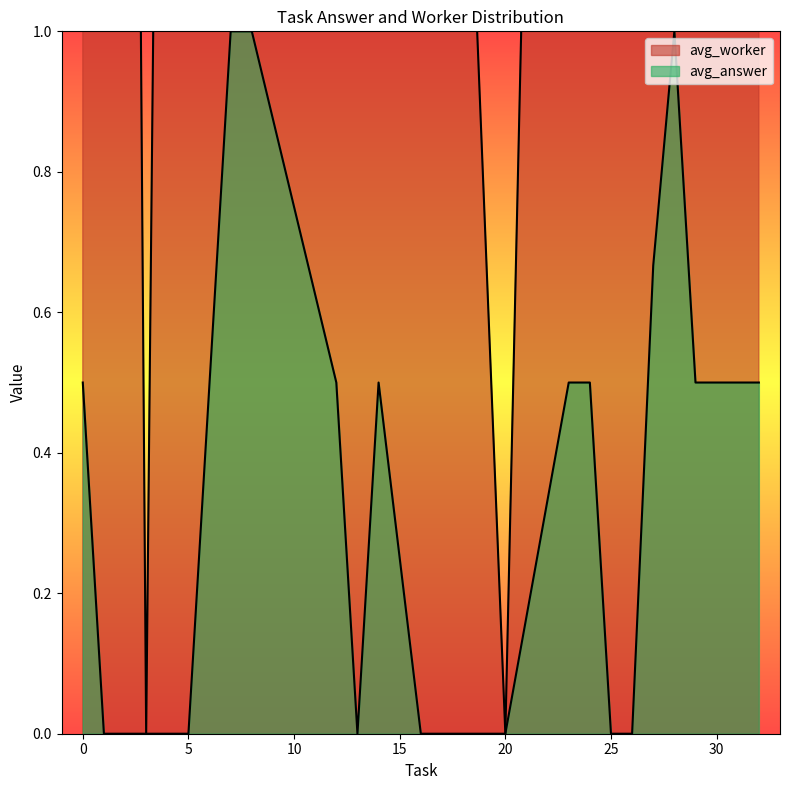

Which category has the highest value across all series?

4